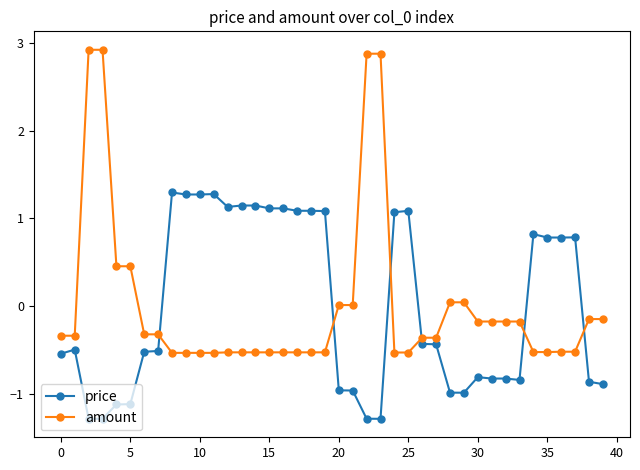

What are all the series names shown in the legend?

price, amount